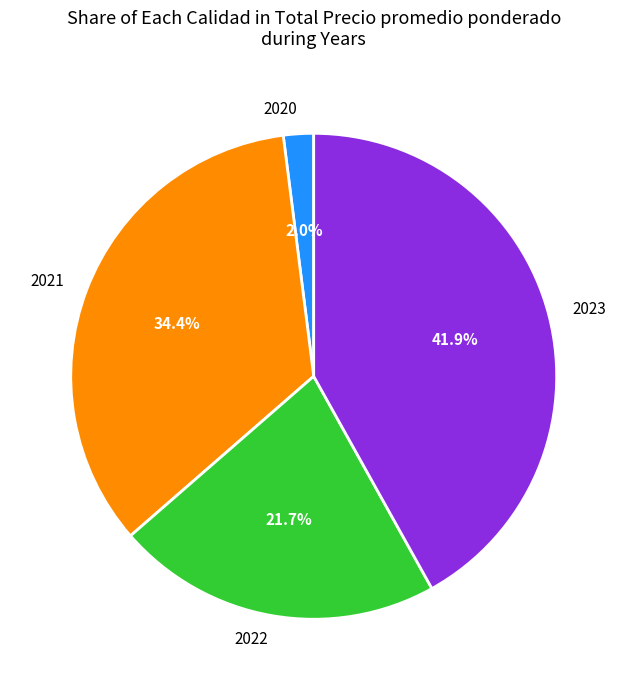

Between 2020 and 2023, which is larger?

2023